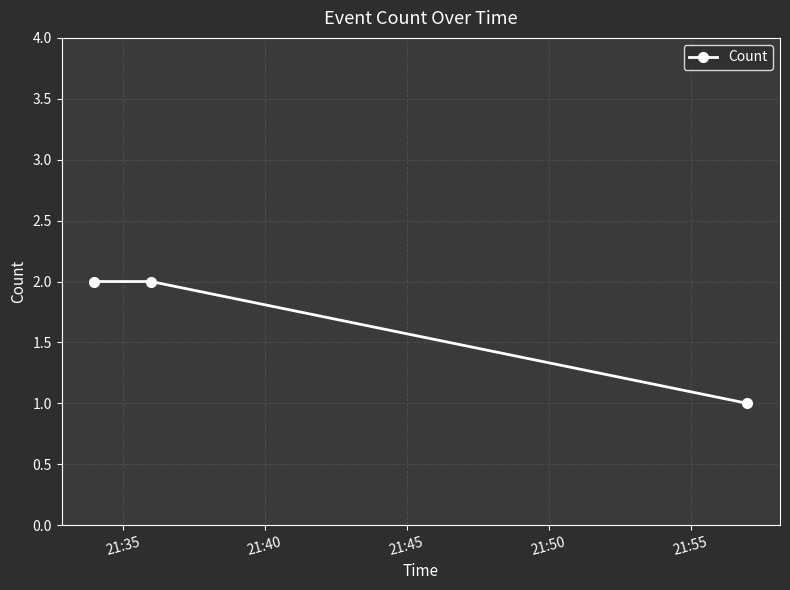

Does the chart display data point markers on the line(s)?

Yes